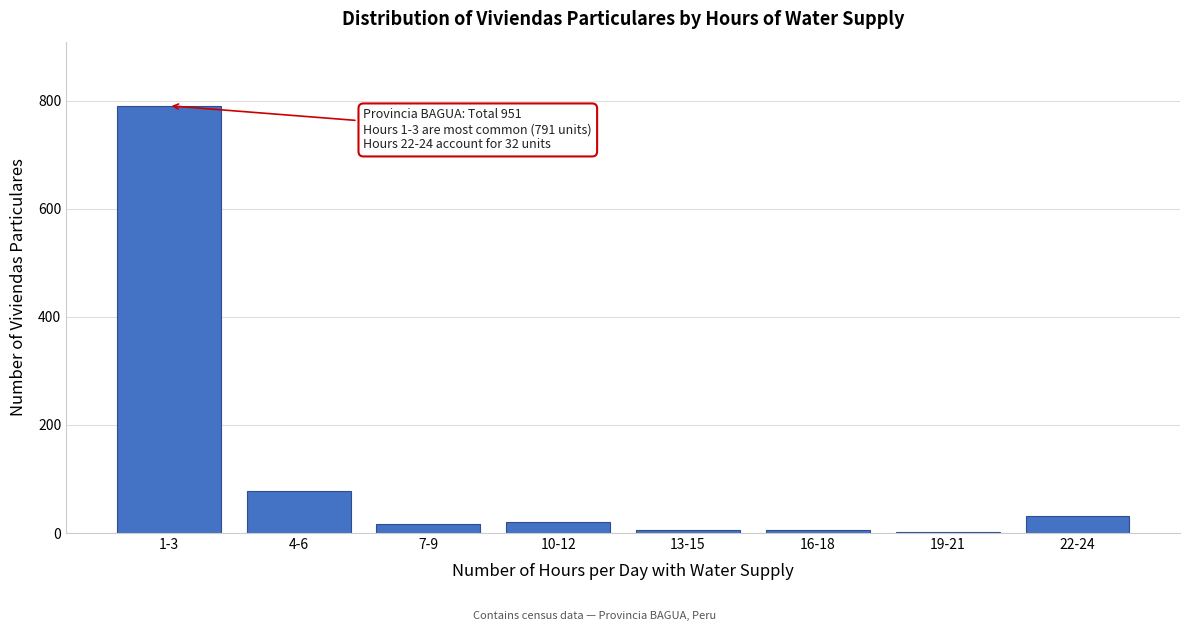

What is the sum of all values?

951